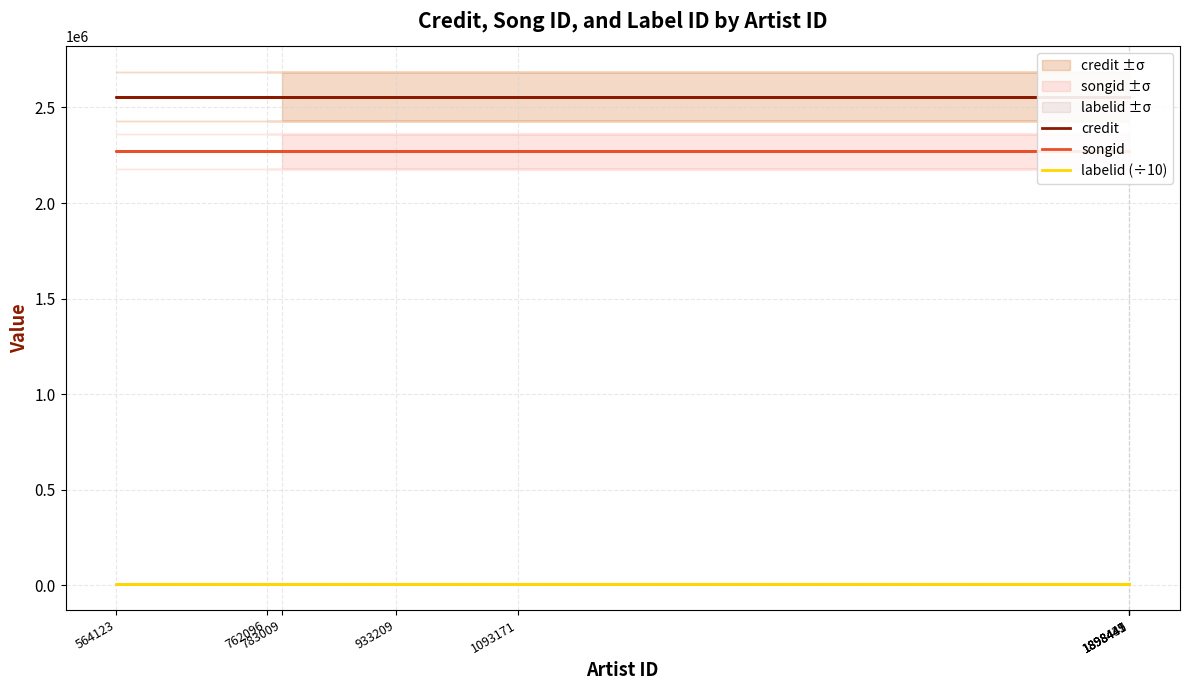

Which series has the widest spread of values?

credit